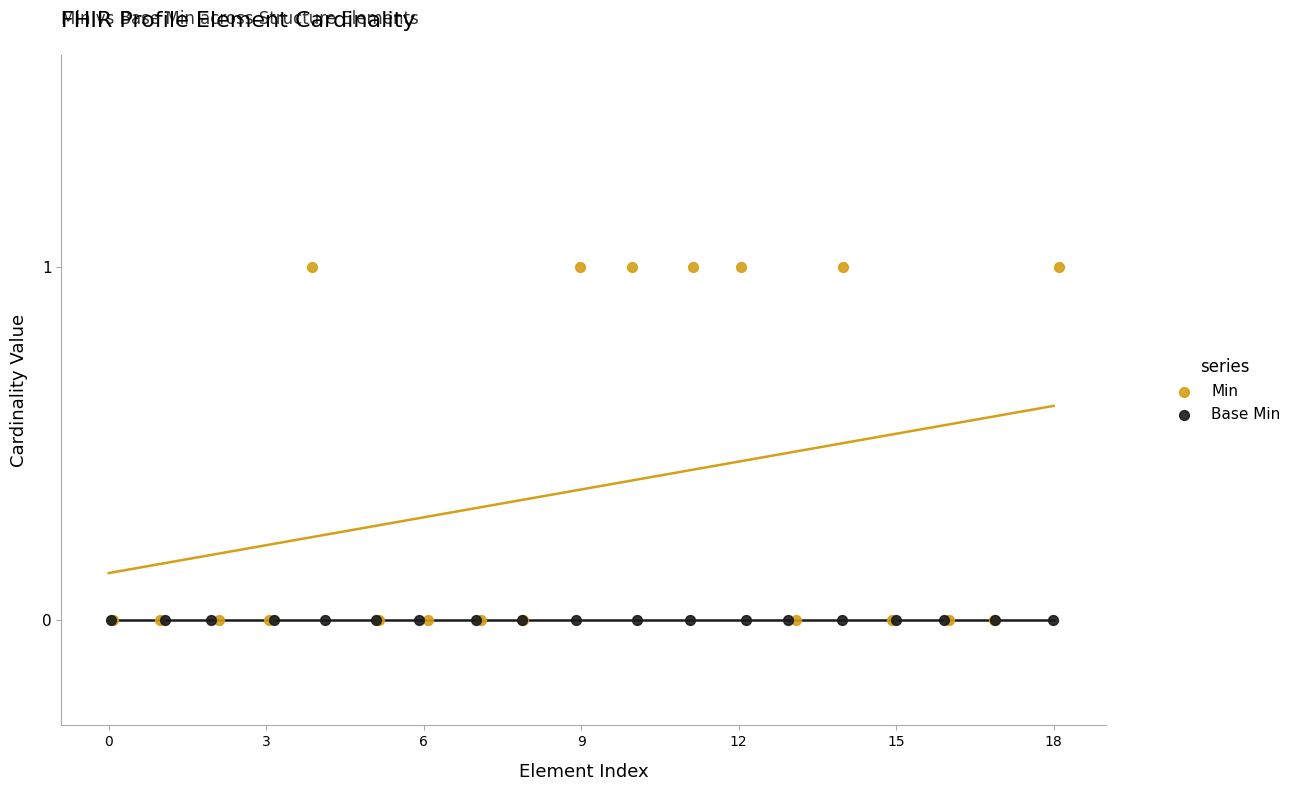

Which series contains the highest Y value?

Min